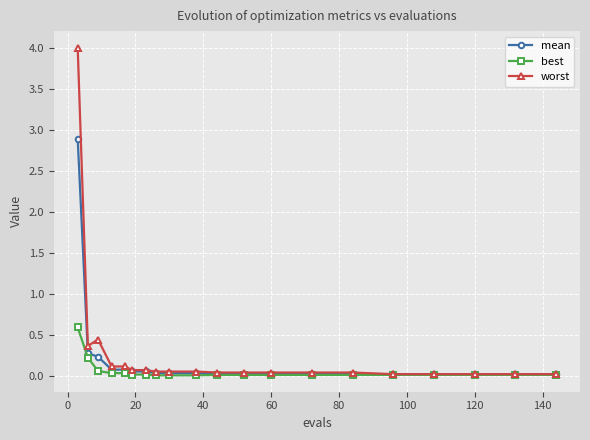

List the series in order of their peak value, lowest first.

best, mean, worst